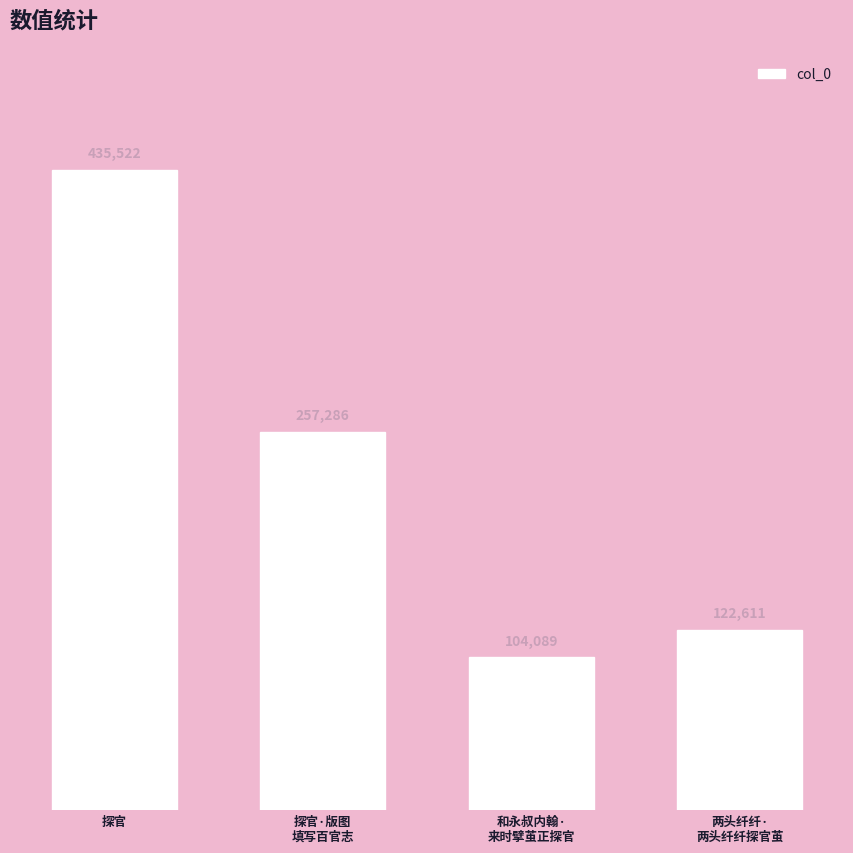

The value at 和永叔内翰·
来时擘茧正探官 is 104089. True or false?

True